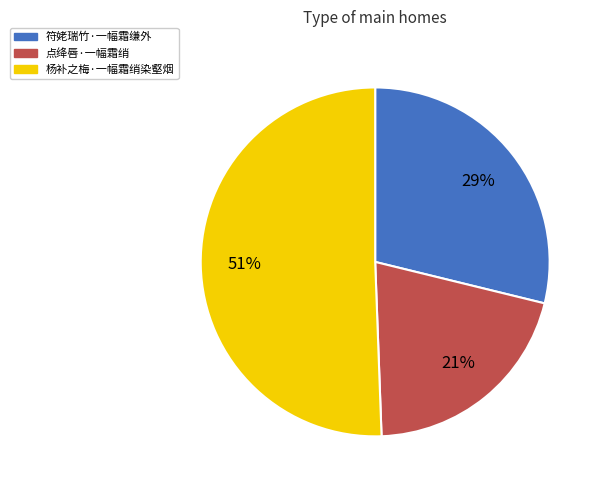

To the nearest percent, what is the difference between the 点绛唇·一幅霜绡 and 杨补之梅·一幅霜绡染壑烟 slice percentages?

30%